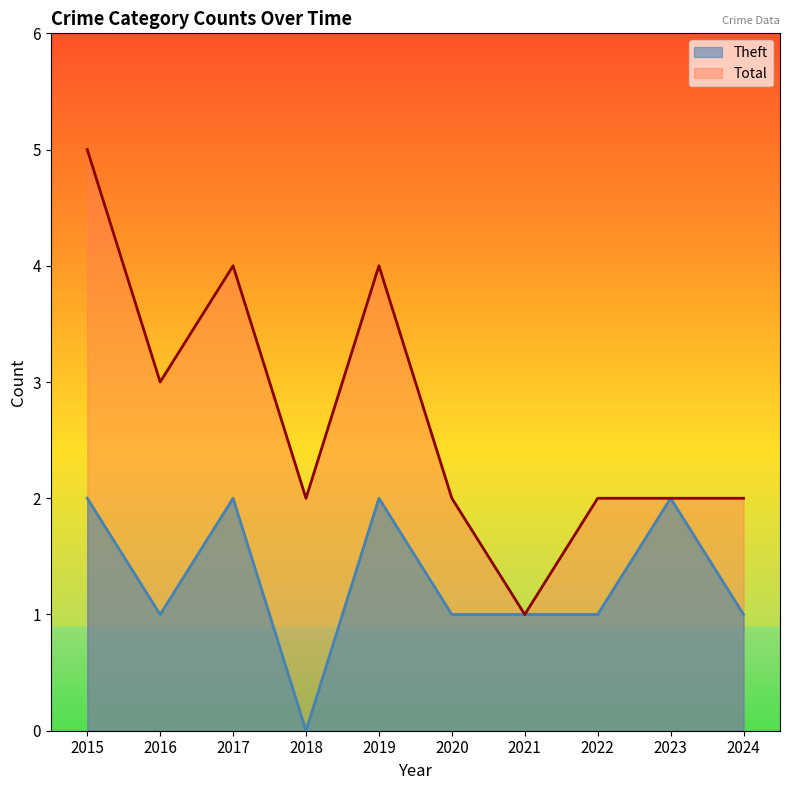

What is the maximum value for Total?

5